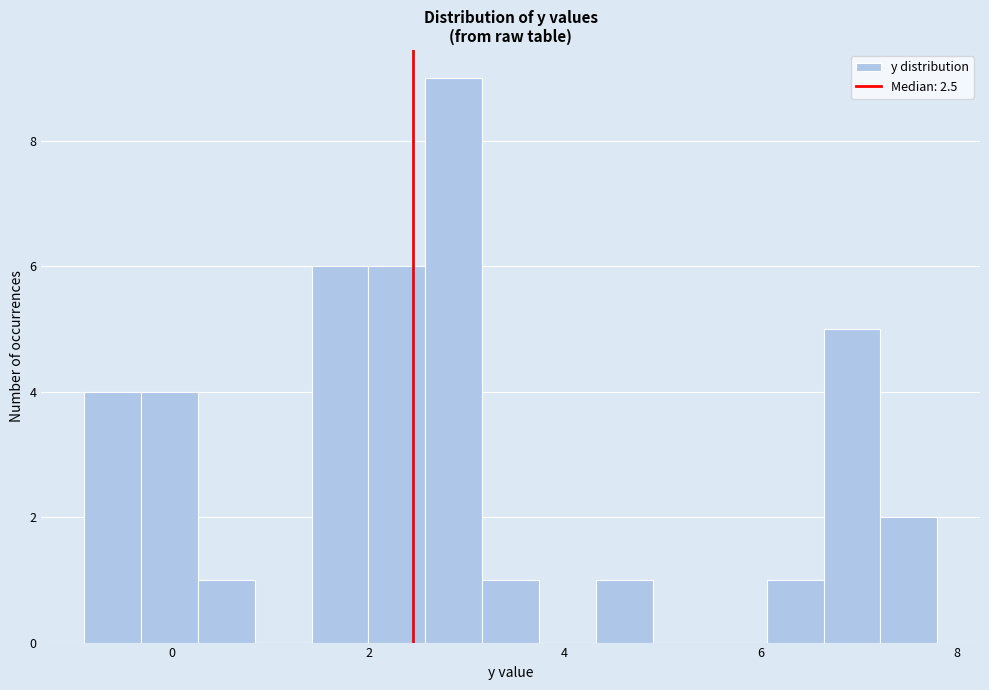

Around what value on the x-axis is the tallest bar? Give the approximate position of its centre, as read against the axis.

2.8